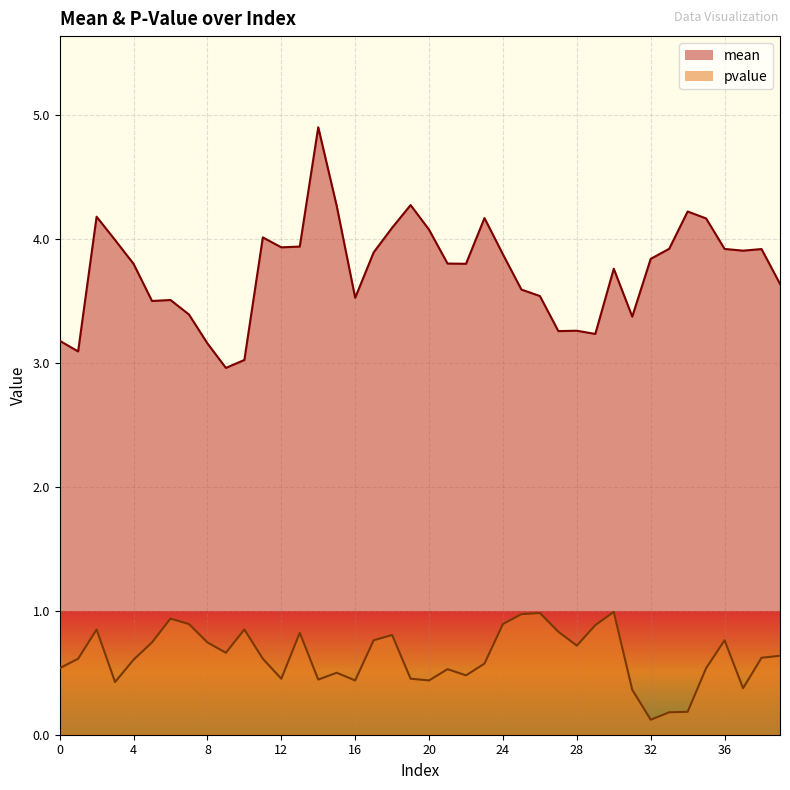

Which series has the widest spread of values?

mean